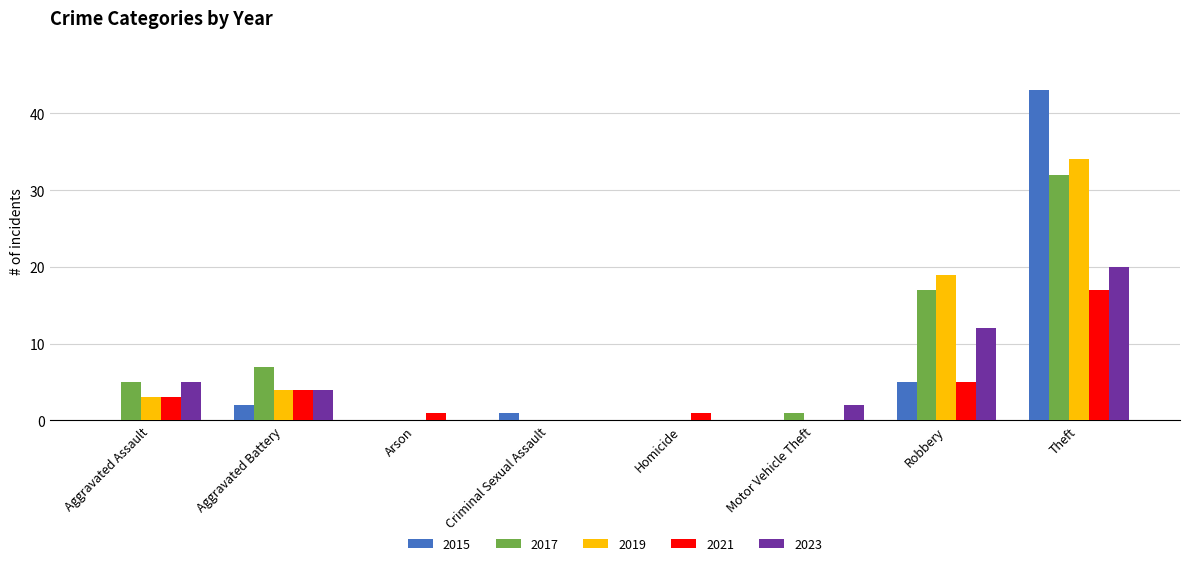

Which series changed the most between Aggravated Battery and Theft?

2015